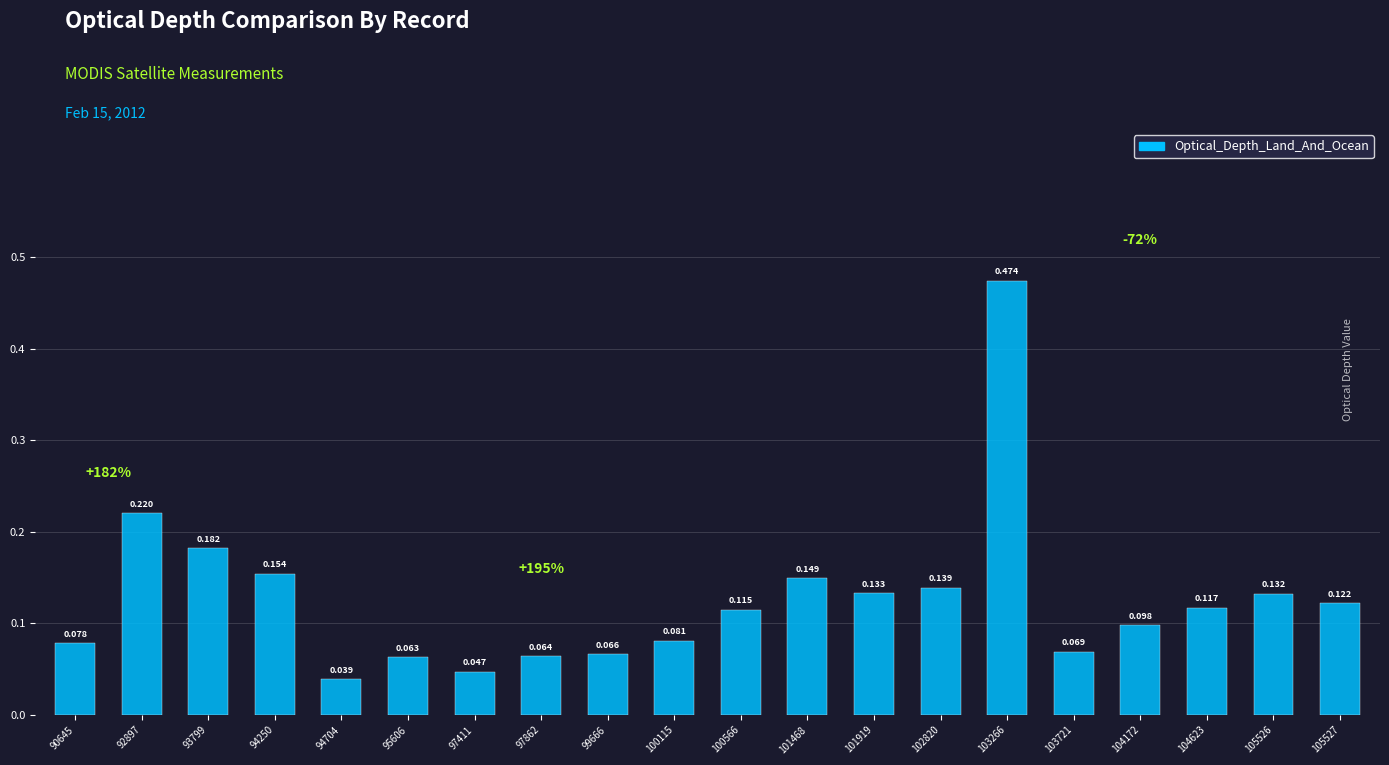

How many bars are there in total?

20